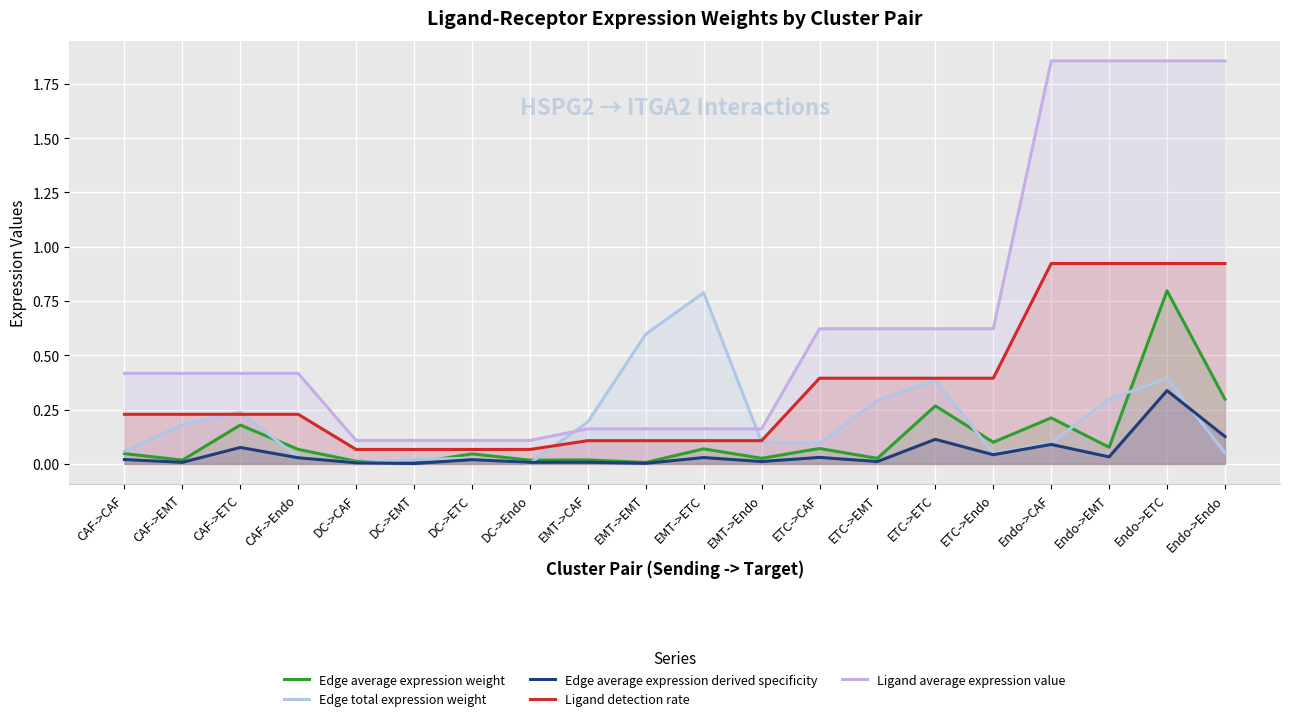

What is the sum of the Ligand average expression value values at CAF->EMT and CAF->ETC?

0.8